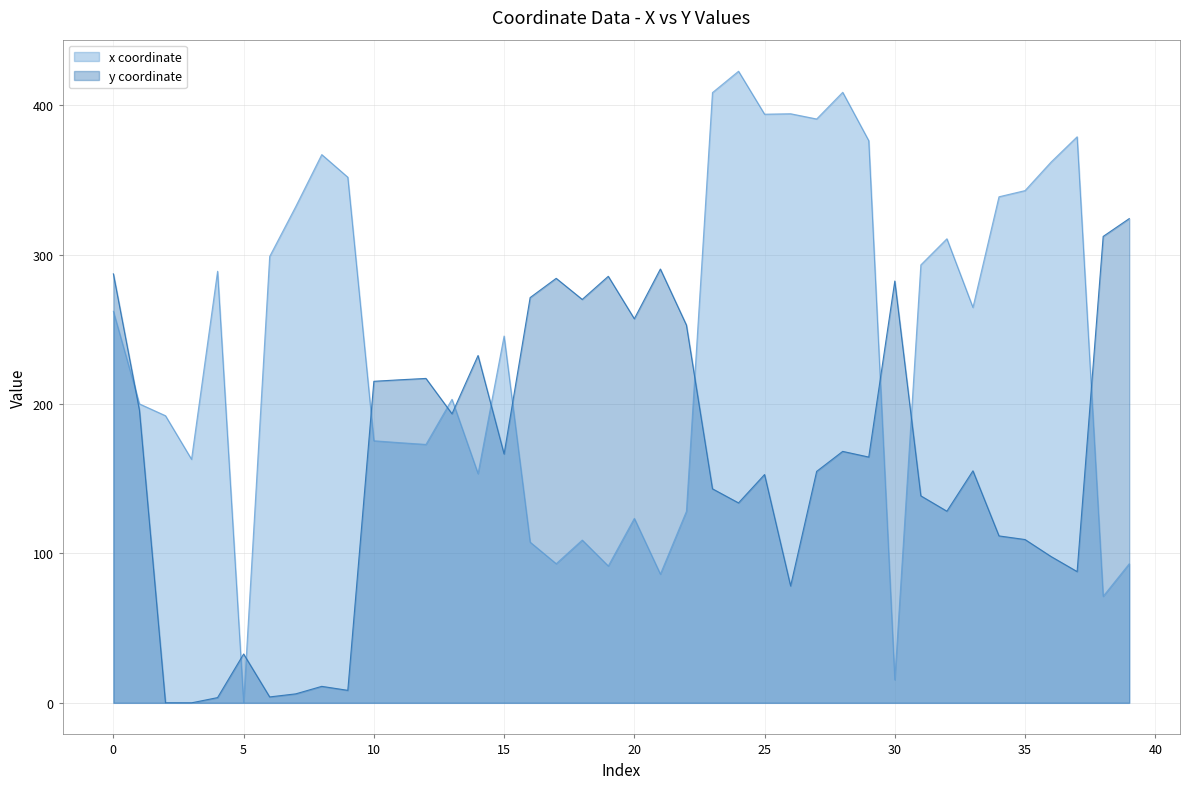

How many series are shown in this chart?

2